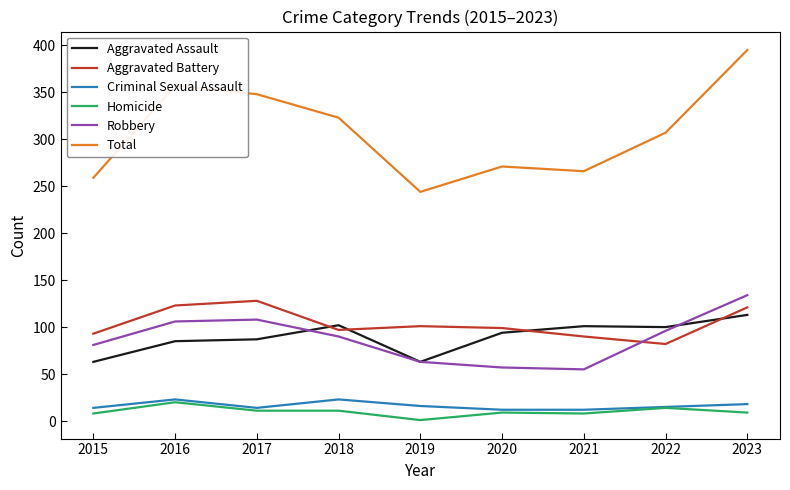

True or false: Total has more than 2 points higher than both neighbors.

False